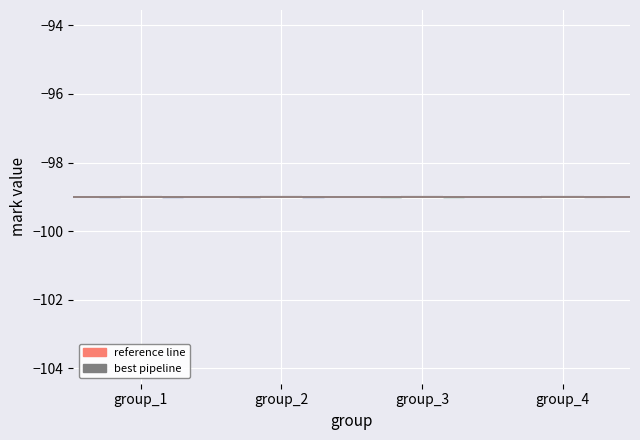

What is the highest point the violin for group_4 reaches on the y-axis? The values are not printed on the chart, so give them approximately, as read against the axis.

-99